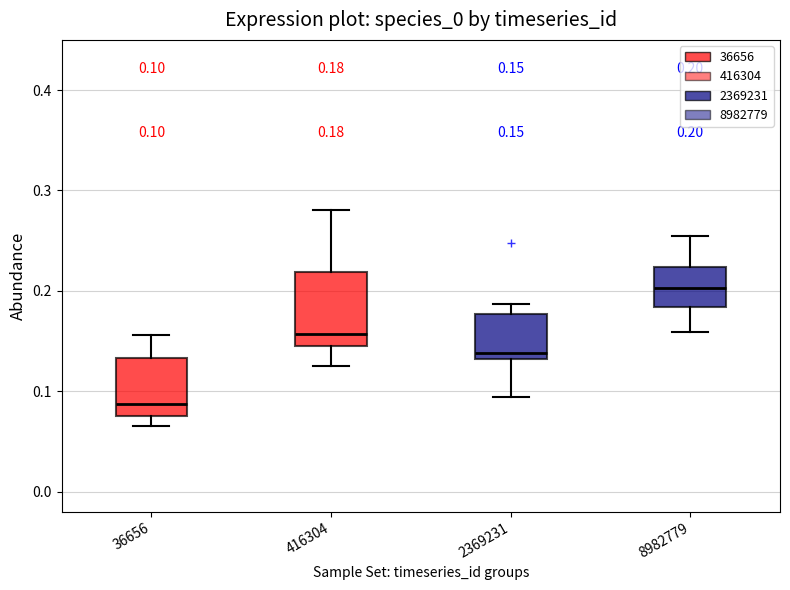

Comparing the boxes themselves (not the whiskers), which one is the tallest?

416304